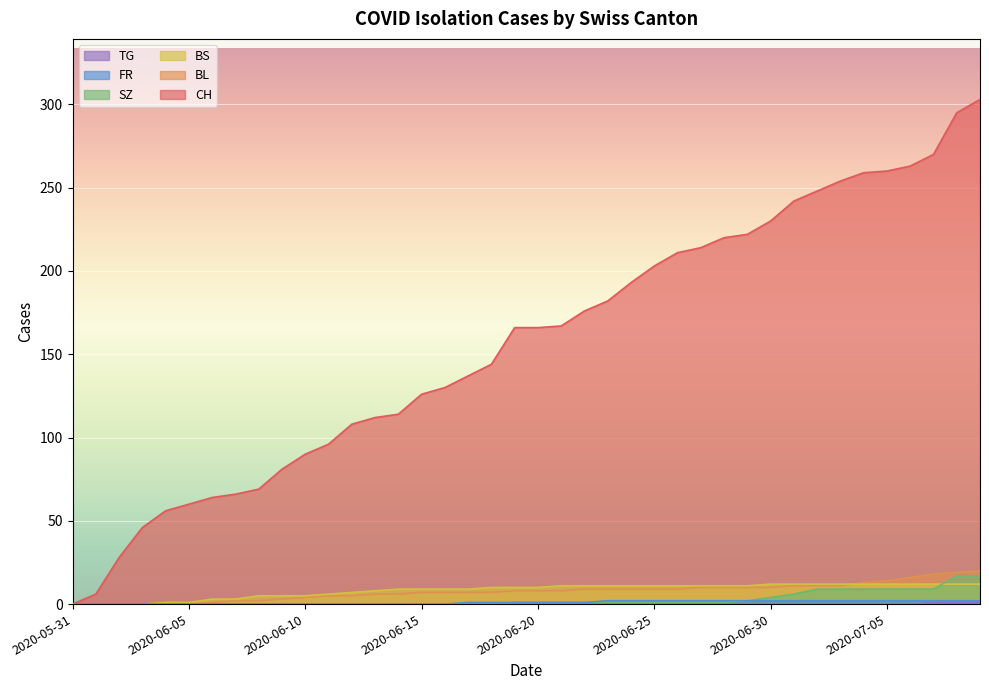

True or false: TG and CH cross at least once.

False